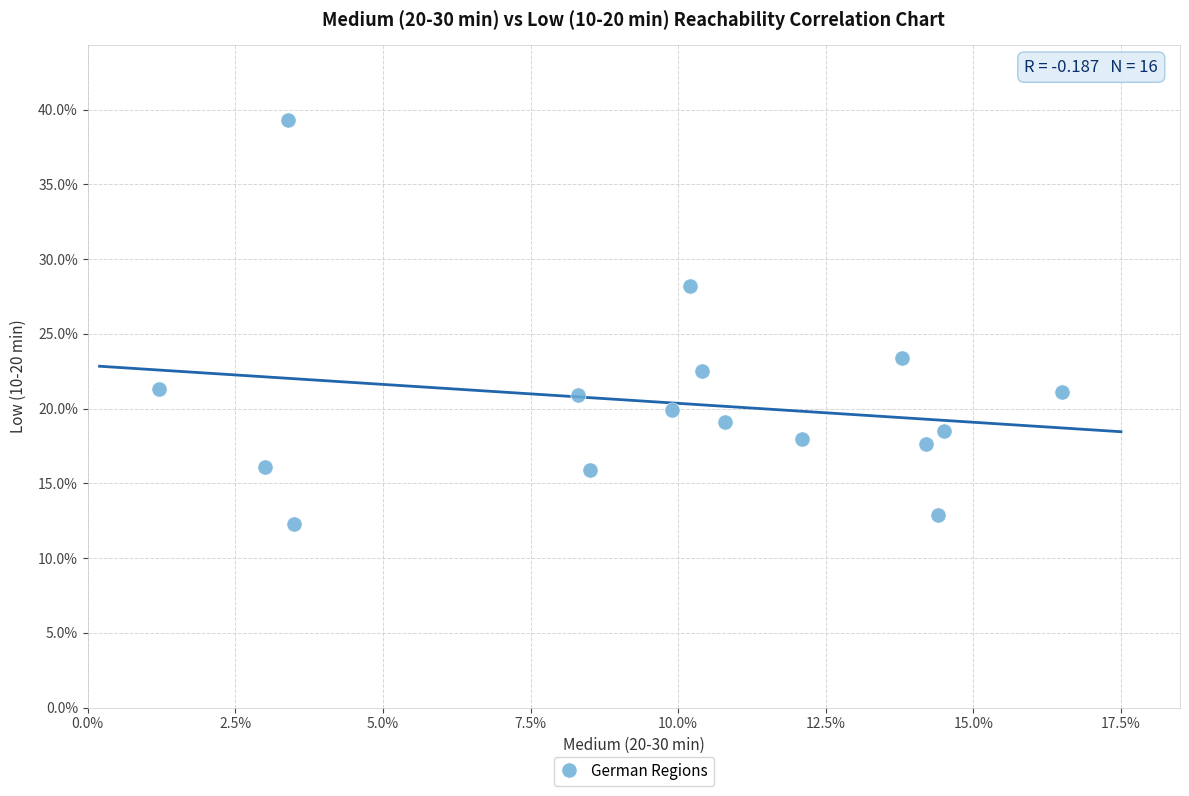

What is the range of X values (max minus min)?

15.3